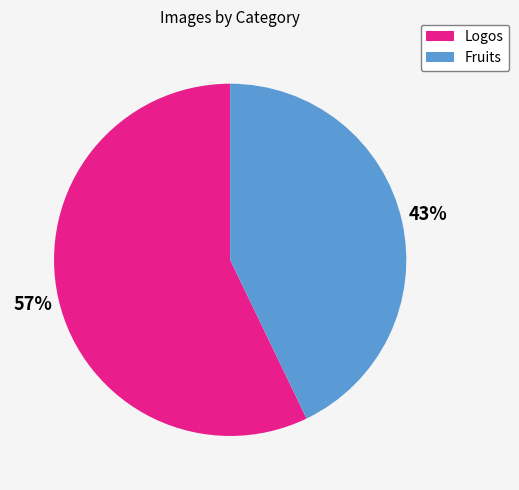

Count the number of slices in the pie.

2